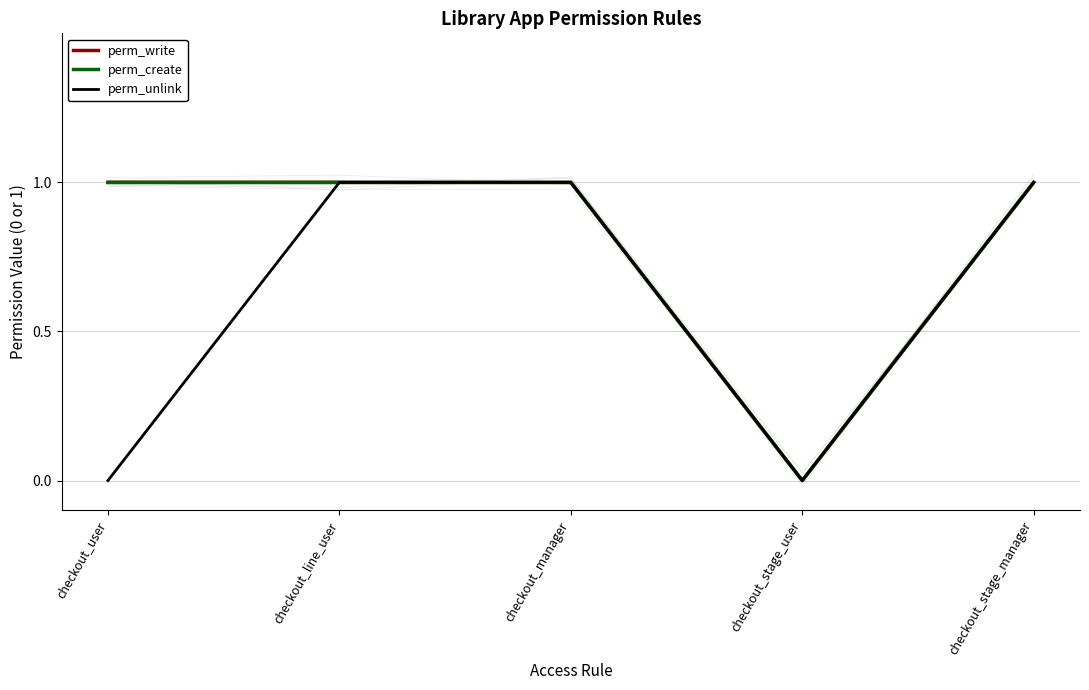

At which category is the sum across all series the highest?

checkout_line_user